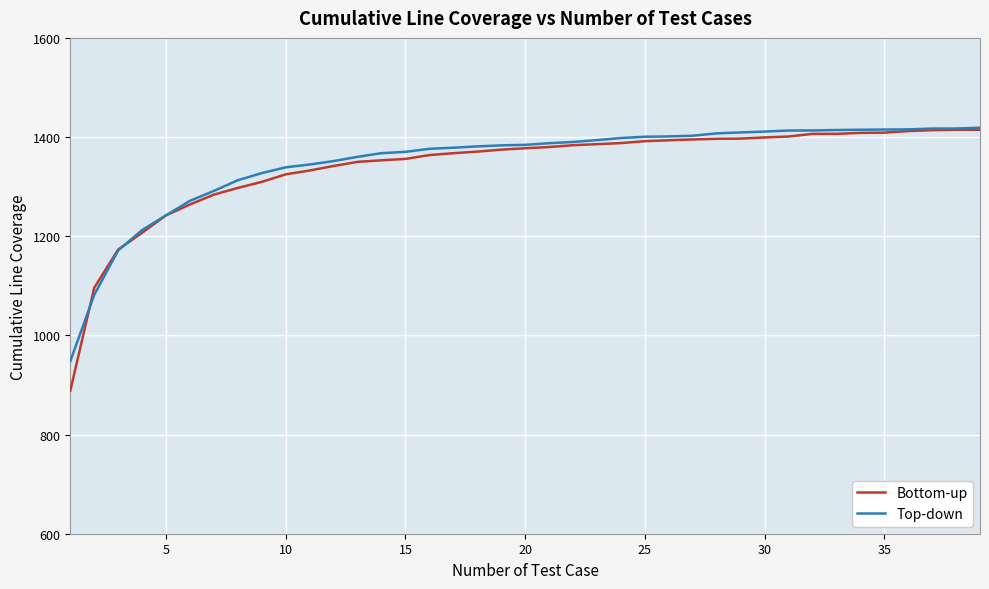

What is the highest value of the Top-down series?

1418.8